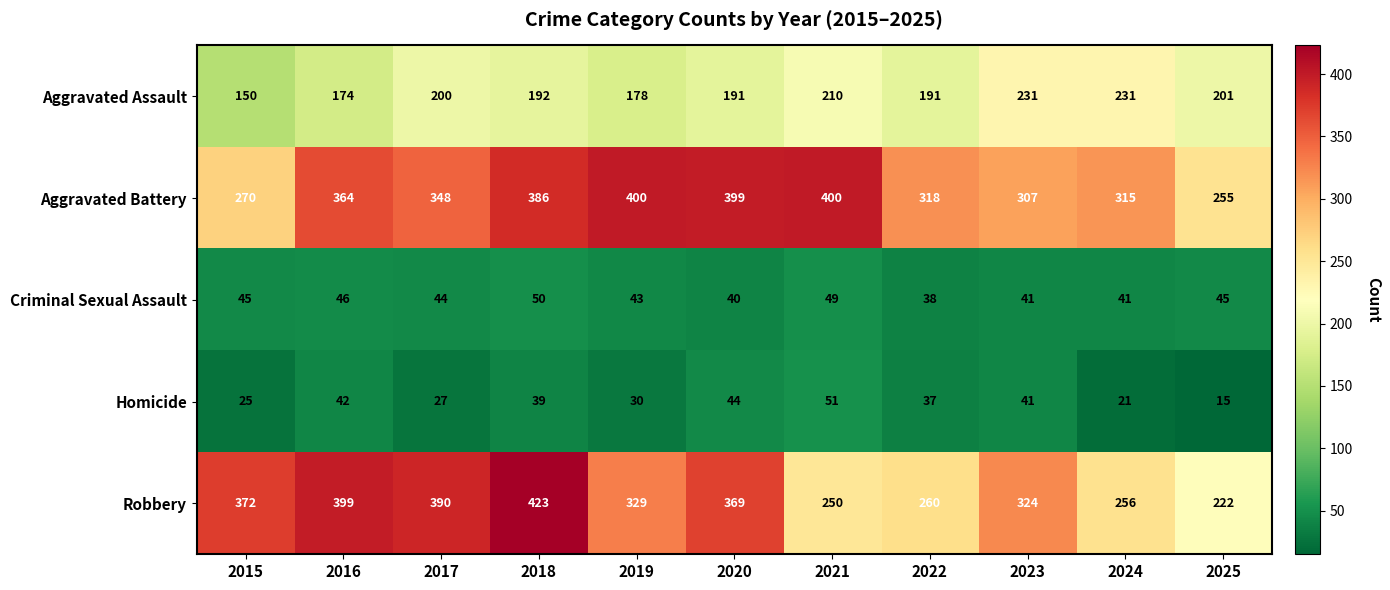

What is the average value of the Criminal Sexual Assault series?

44